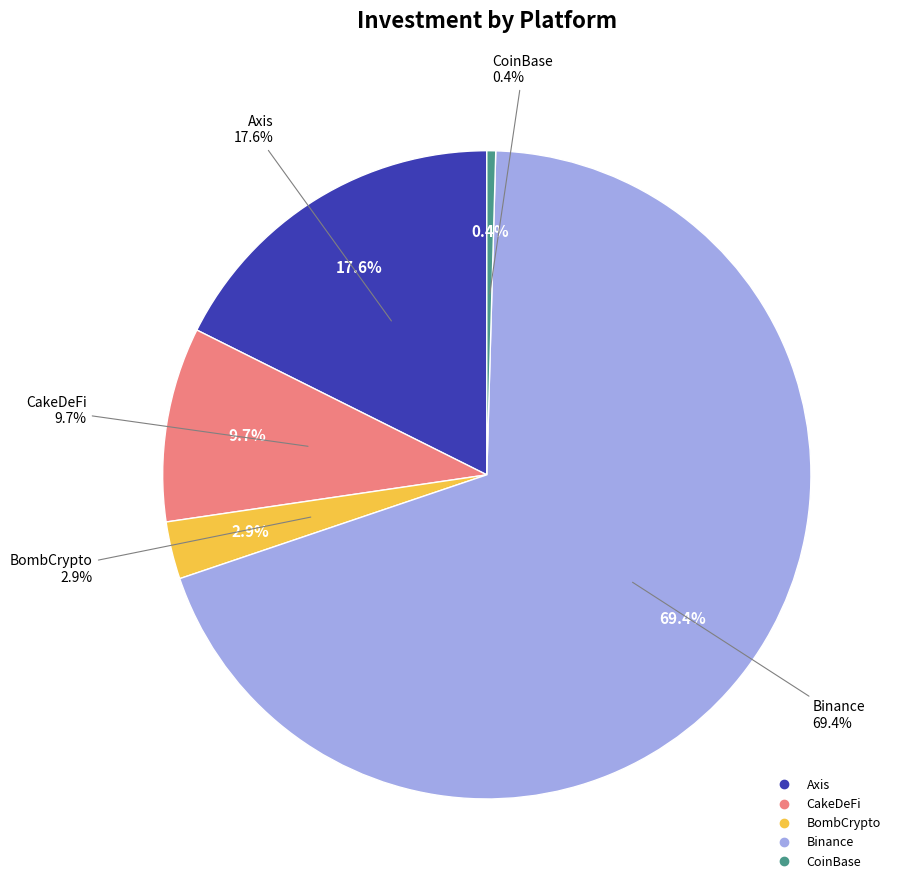

To the nearest percent, what is the difference between the largest and smallest slice percentages?

69%